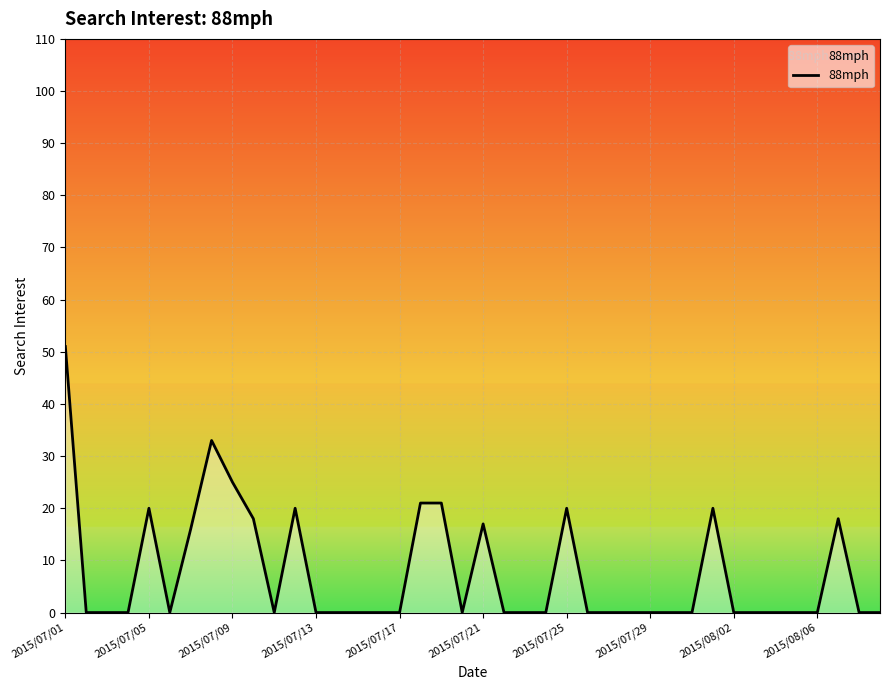

What is the difference between the maximum and minimum values?

51